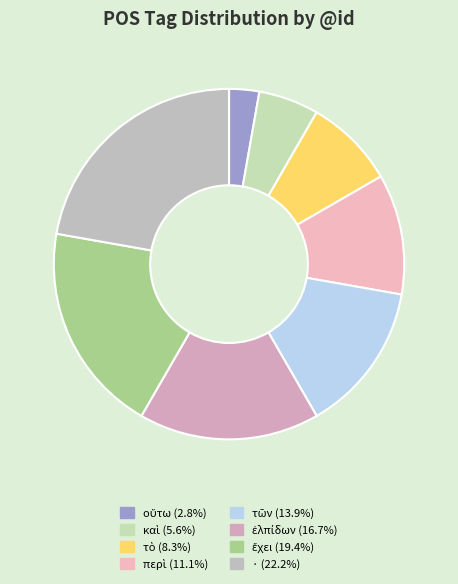

How many segments does this pie chart have?

8